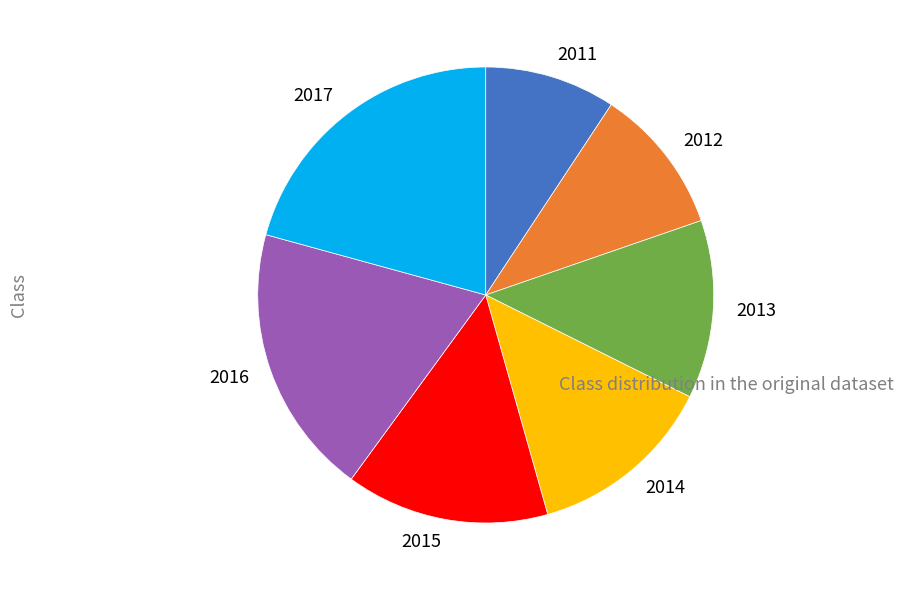

Which slice is the largest?

2017